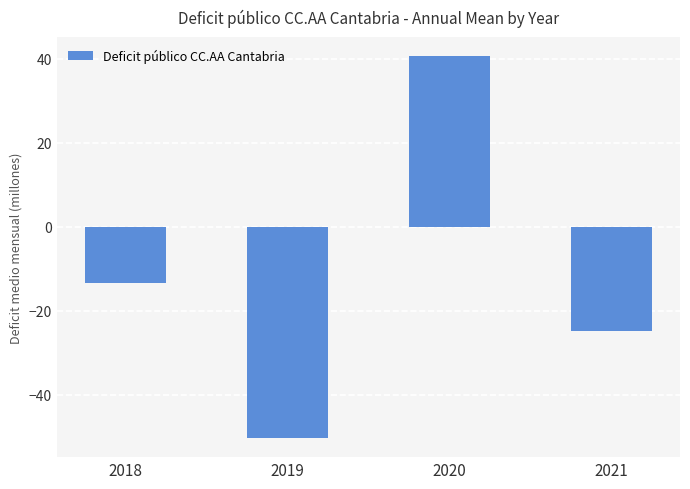

What is the value of the 3rd bar from the left?

40.6